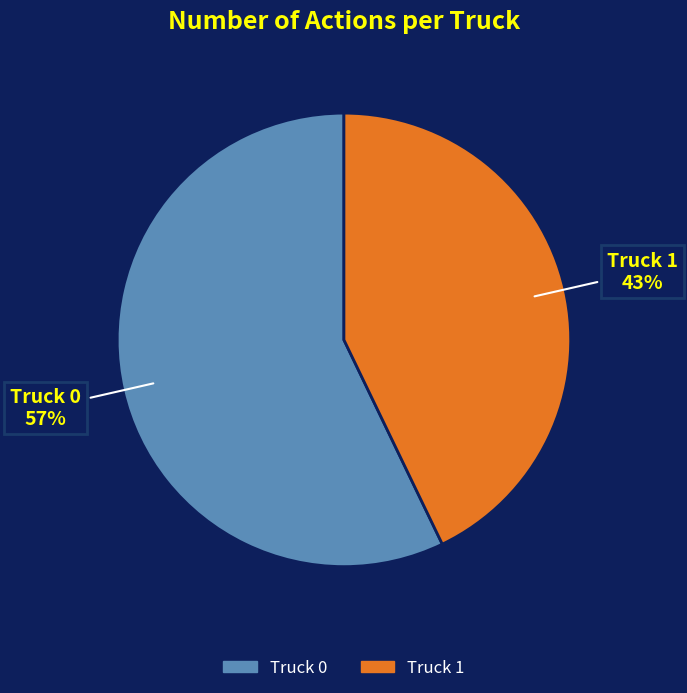

To the nearest percent, what portion does Truck 0 represent?

57%